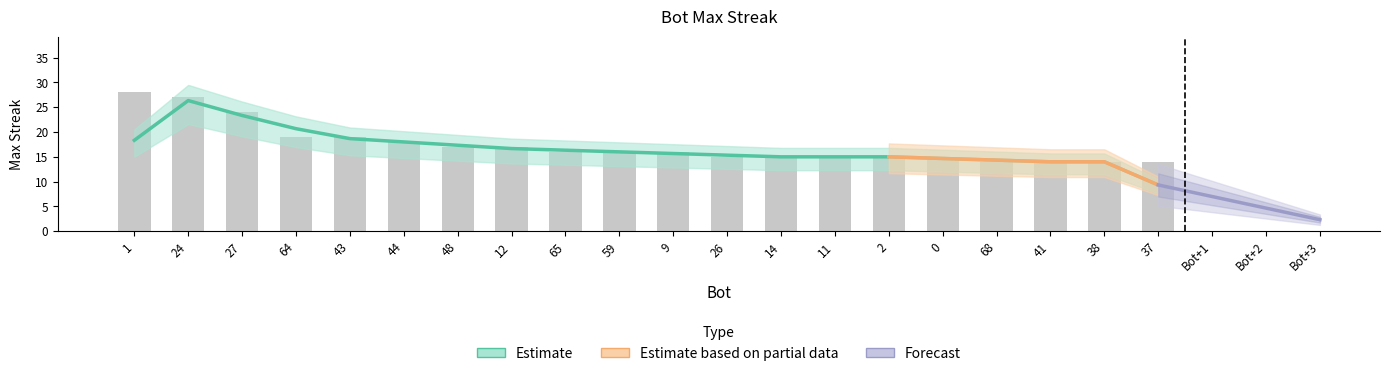

Between 2 and 37, which is larger?

2